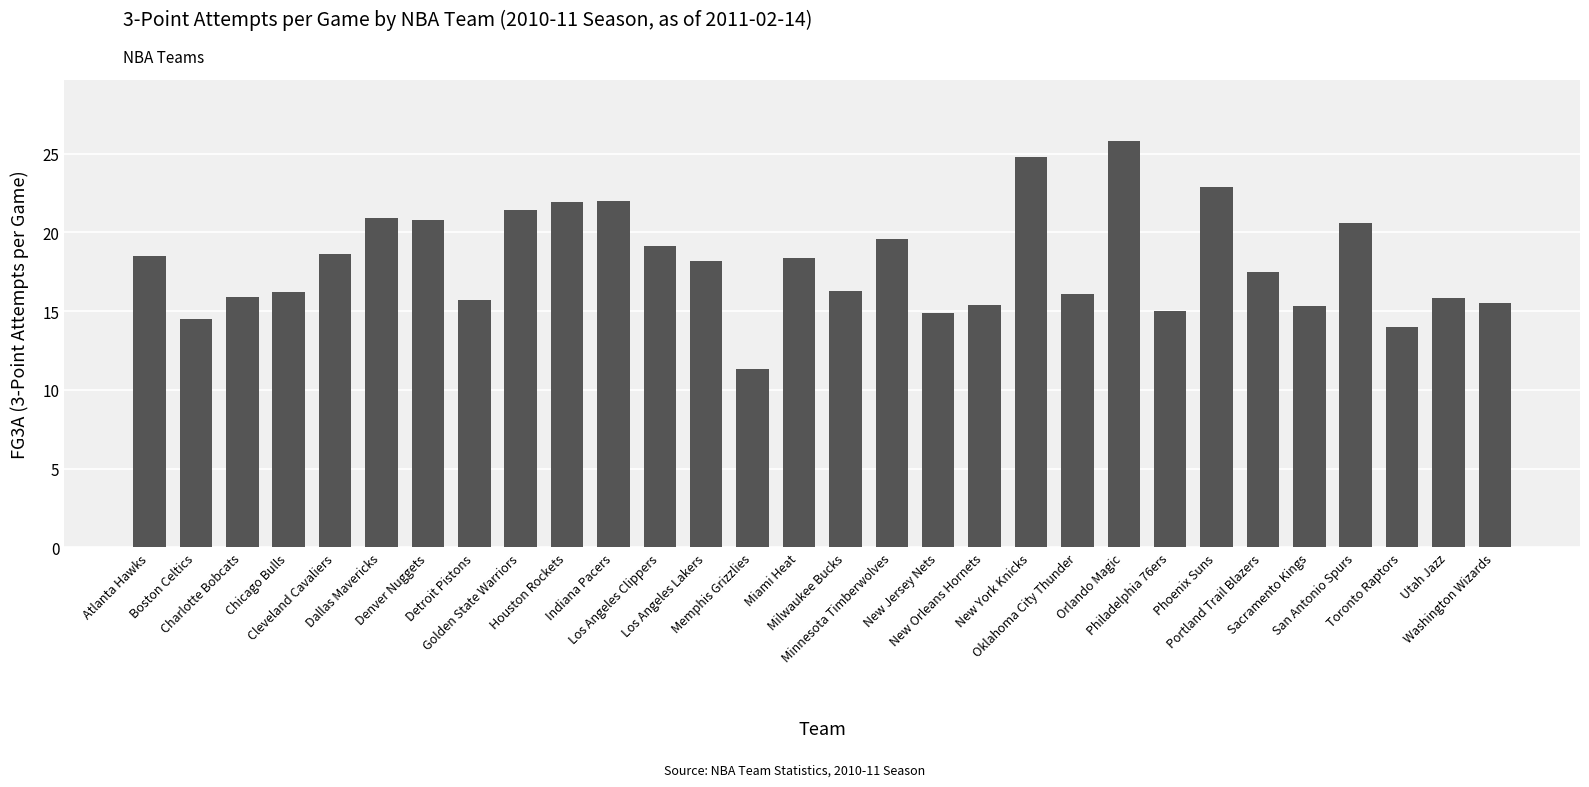

What is the average value?

18.1